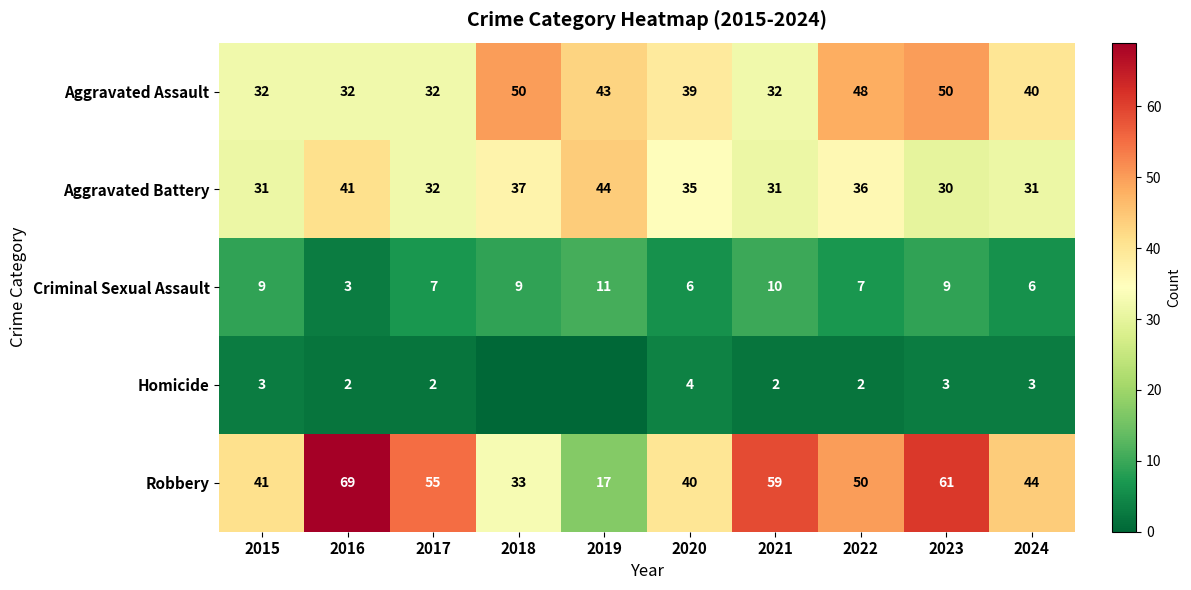

The Robbery series shows 40 at 2020. True or false?

True